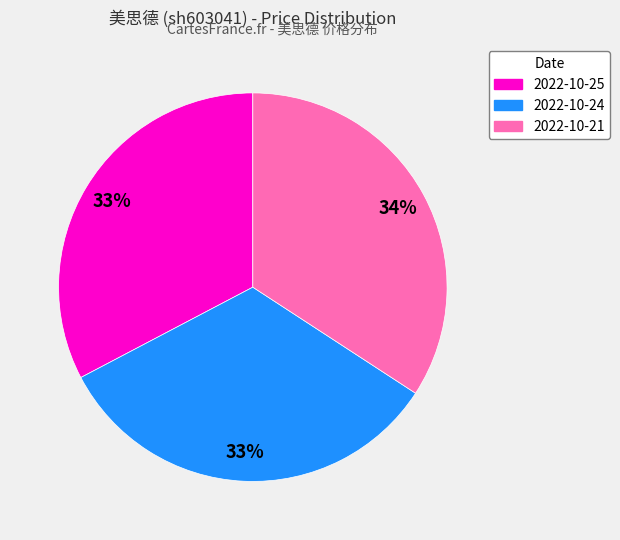

What is the ratio of the value at 2022-10-24 to the value at 2022-10-25?

1.0